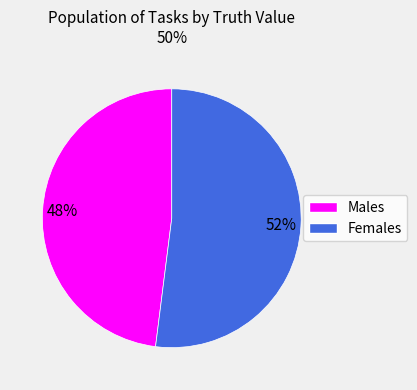

Is there a majority slice in this chart?

Yes